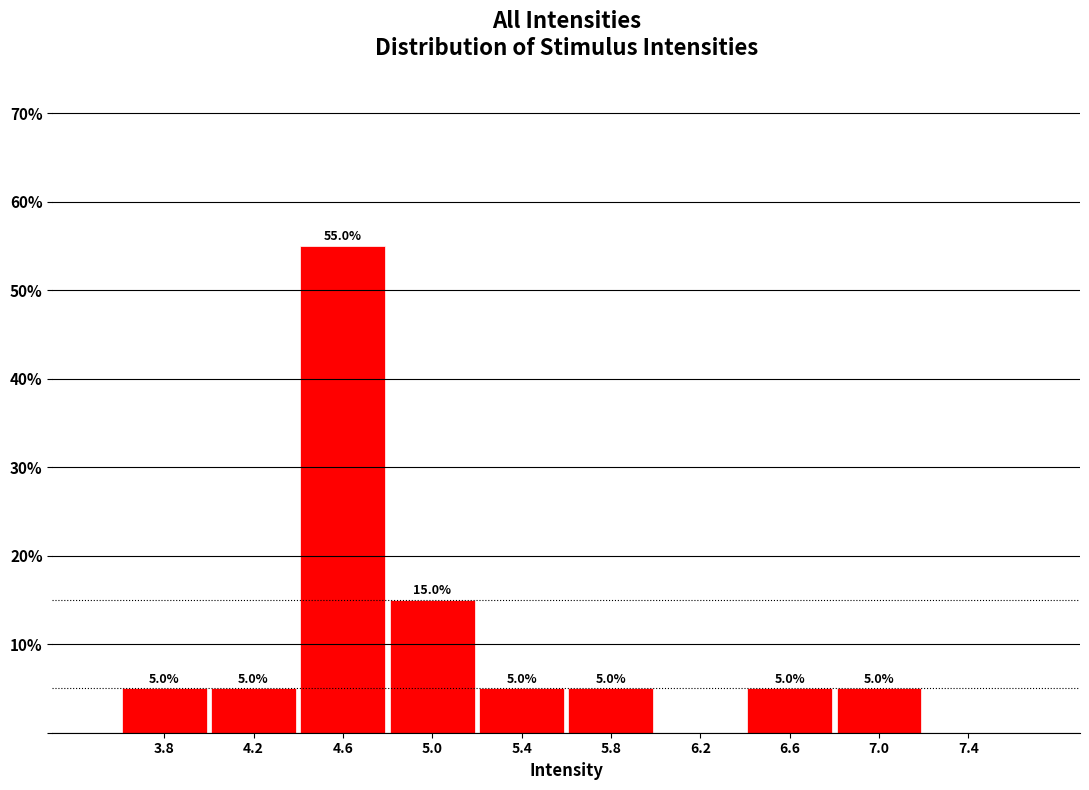

Over which range of the x-axis is the bar tallest?

4.4 to 4.8